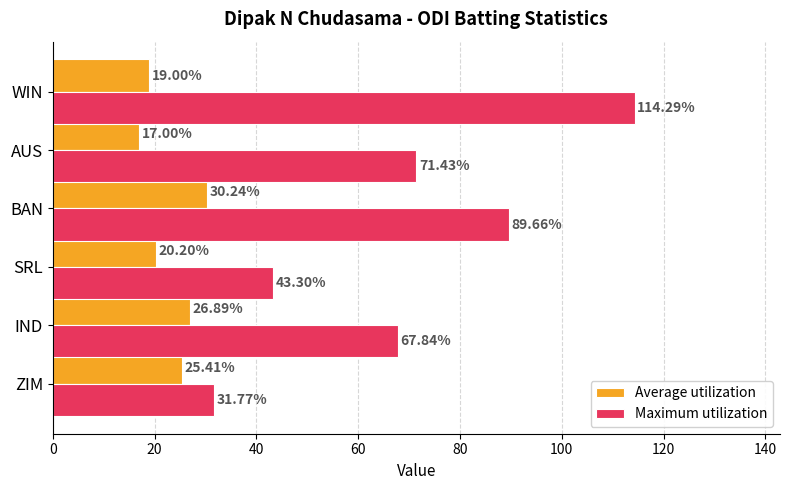

List the labels in order of Maximum utilization value, largest first.

WIN, BAN, AUS, IND, SRL, ZIM